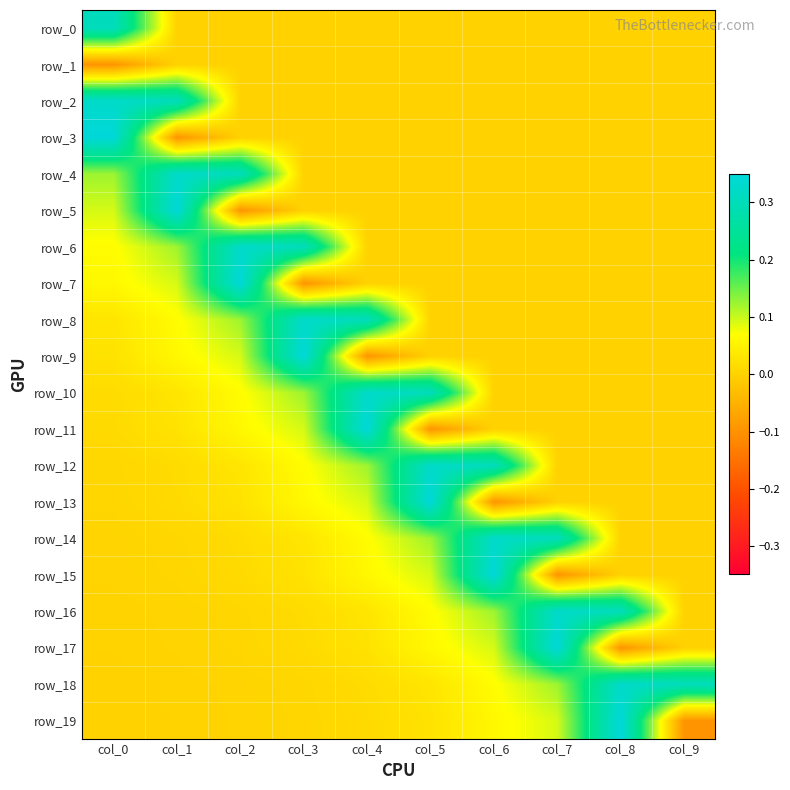

What is the smallest value displayed?

-0.1